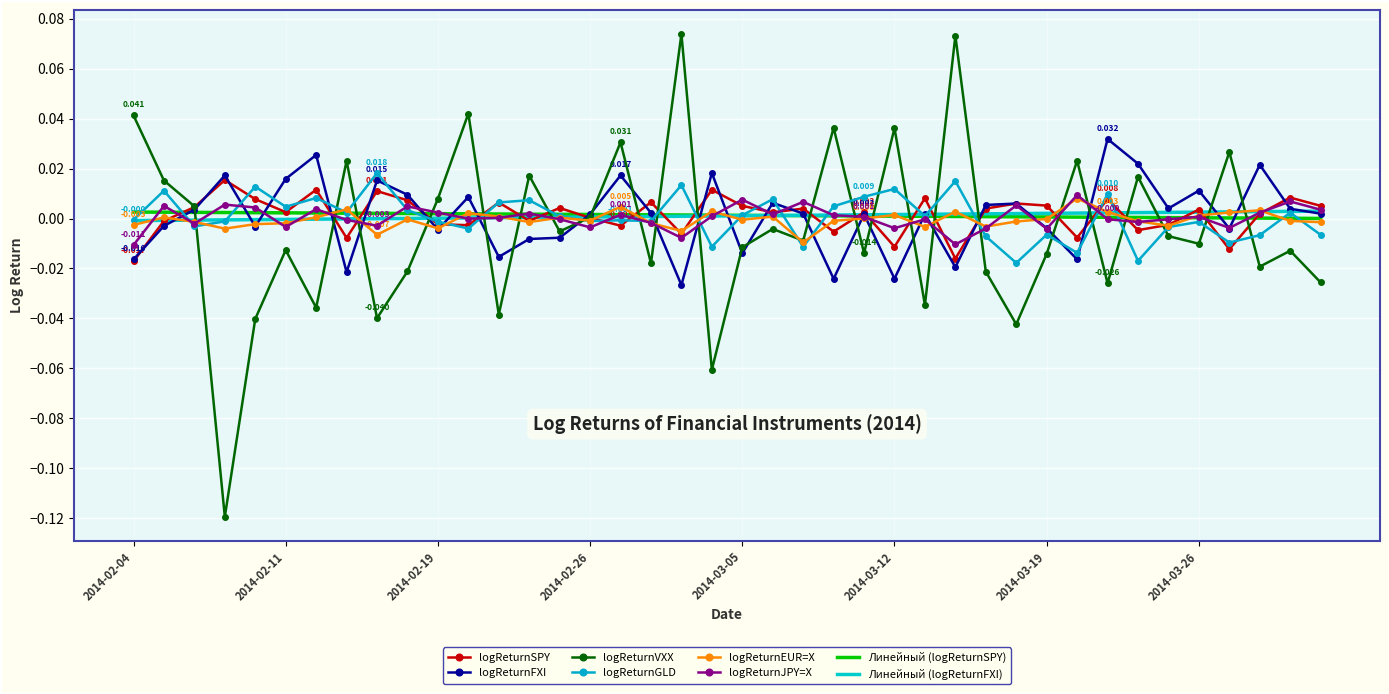

List the series in order of their peak value, highest first.

logReturnVXX, logReturnFXI, logReturnGLD, logReturnSPY, logReturnJPY=X, logReturnEUR=X